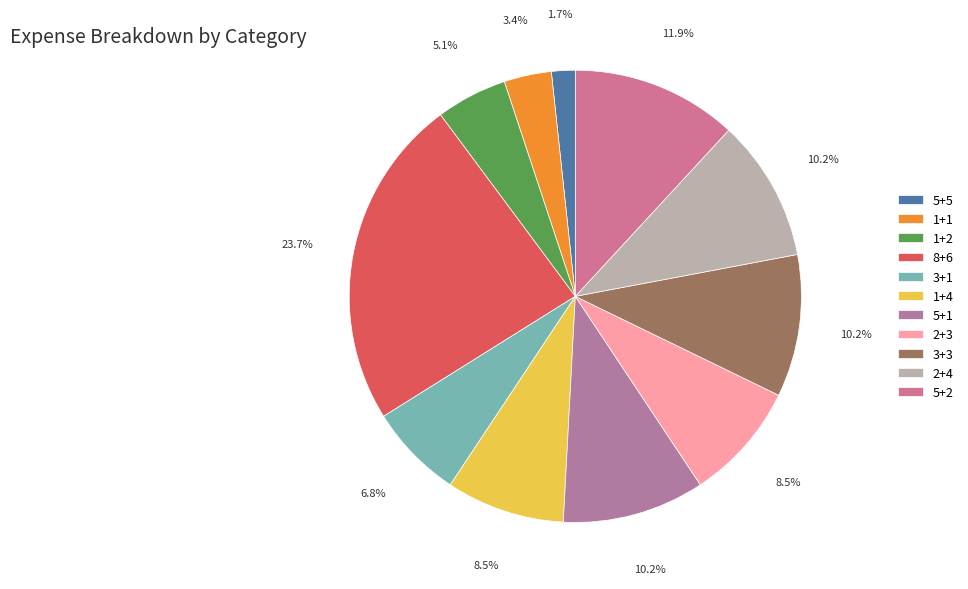

What is the ratio of the value at 2+4 to the value at 5+1?

1.0